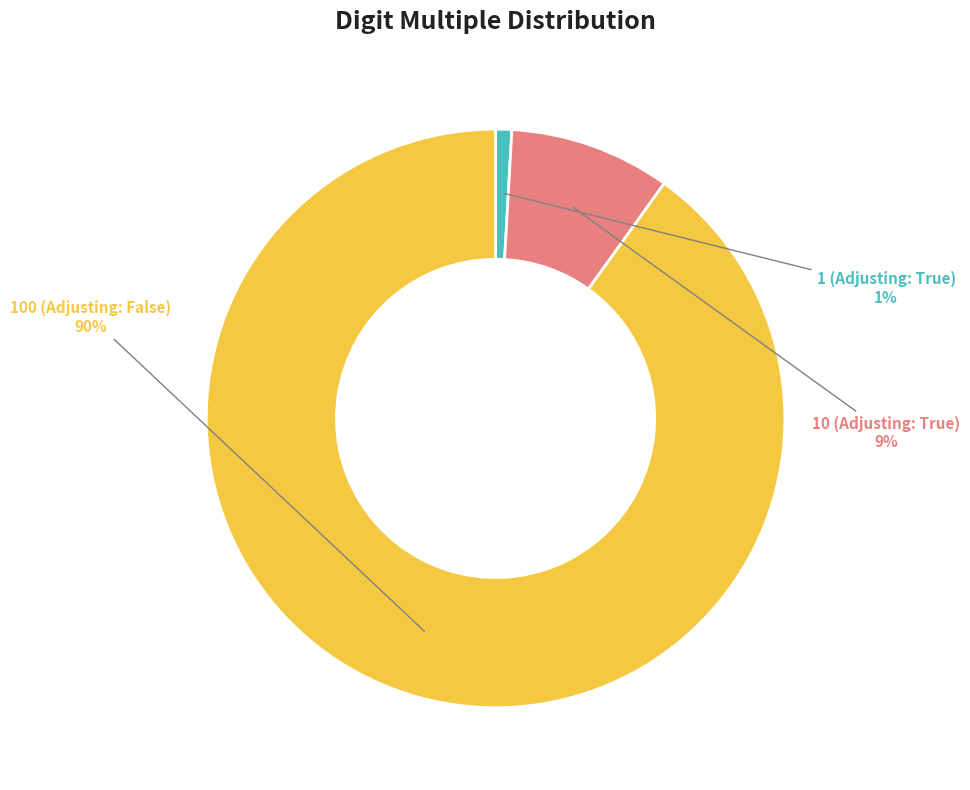

Which slice is the largest?

100 (Adjusting: False)